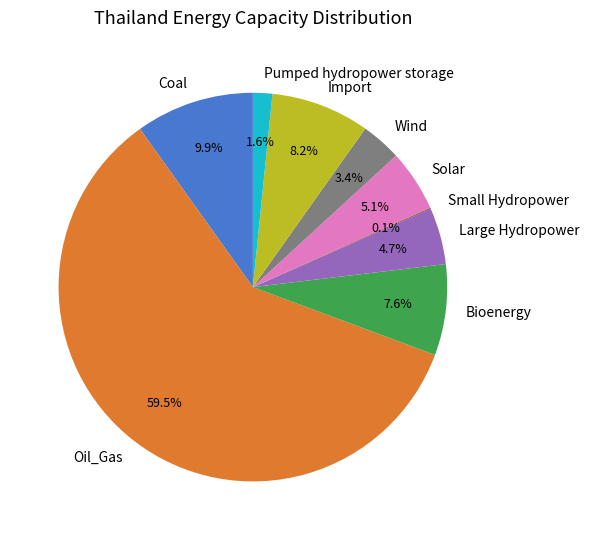

Between Coal and Solar, which is larger?

Coal